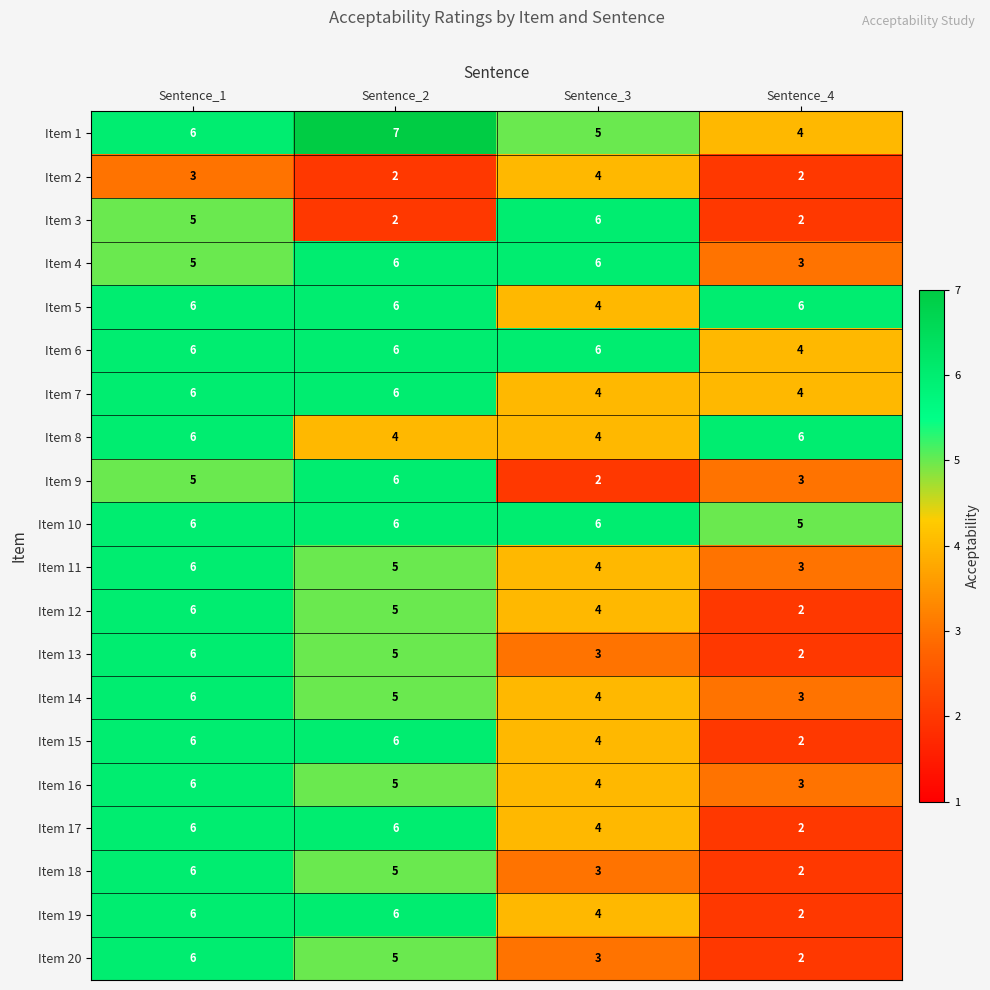

What is the approximate value of Item 14 at Sentence_4?

3